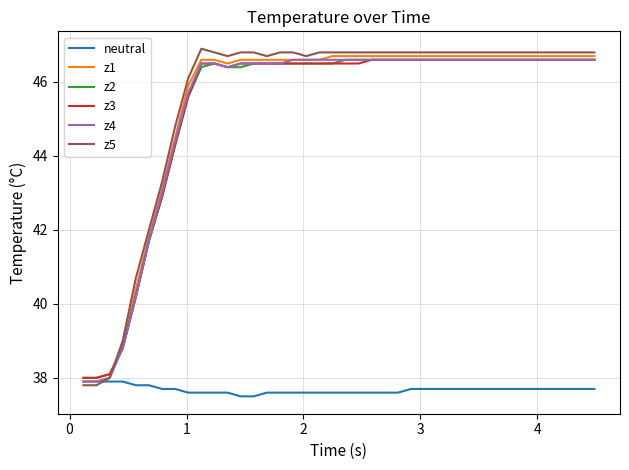

What is the highest value of the z2 series?

46.6